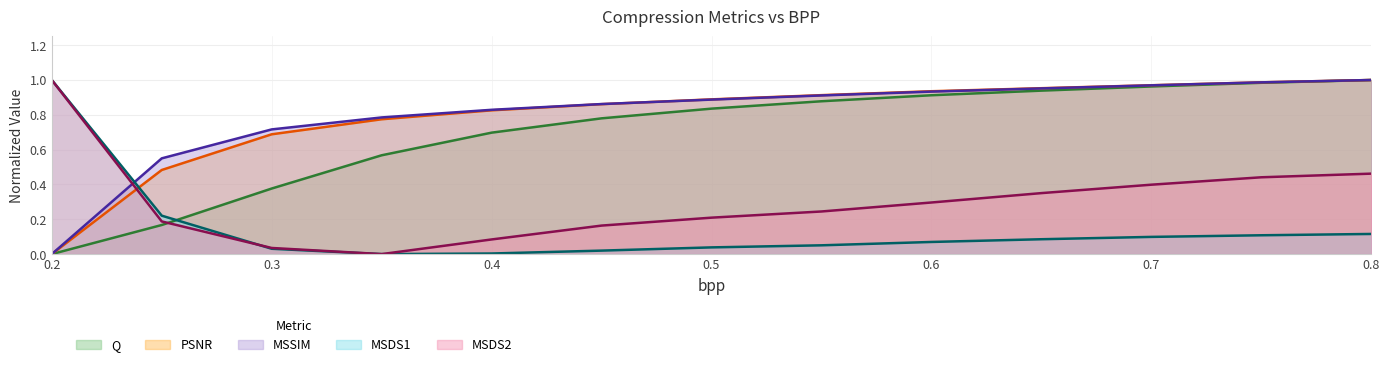

Rank the categories by MSDS2 value from highest to lowest.

0.2, 0.8, 0.75, 0.7, 0.65, 0.6, 0.55, 0.5, 0.25, 0.45, 0.4, 0.3, 0.35